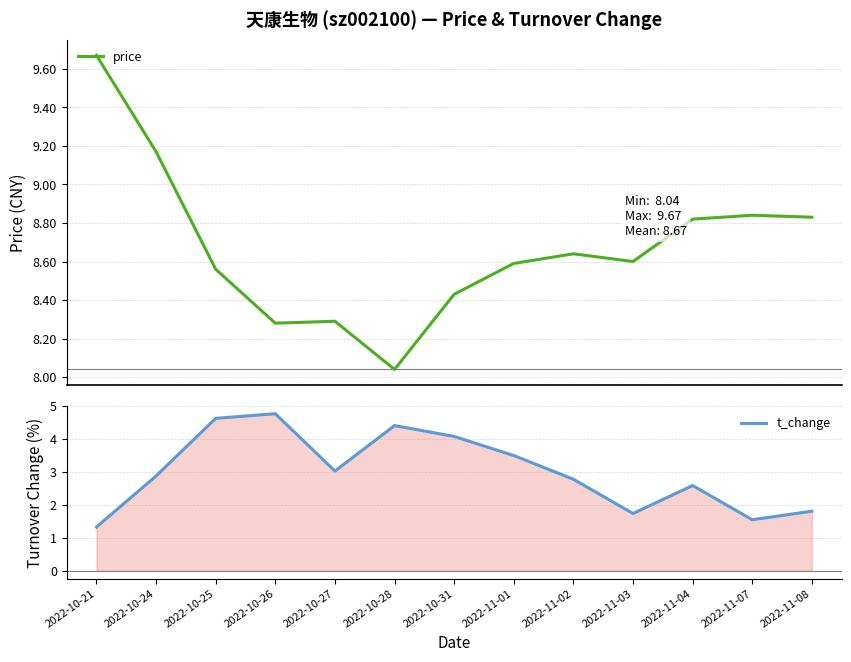

Count the number of data series in this chart.

2